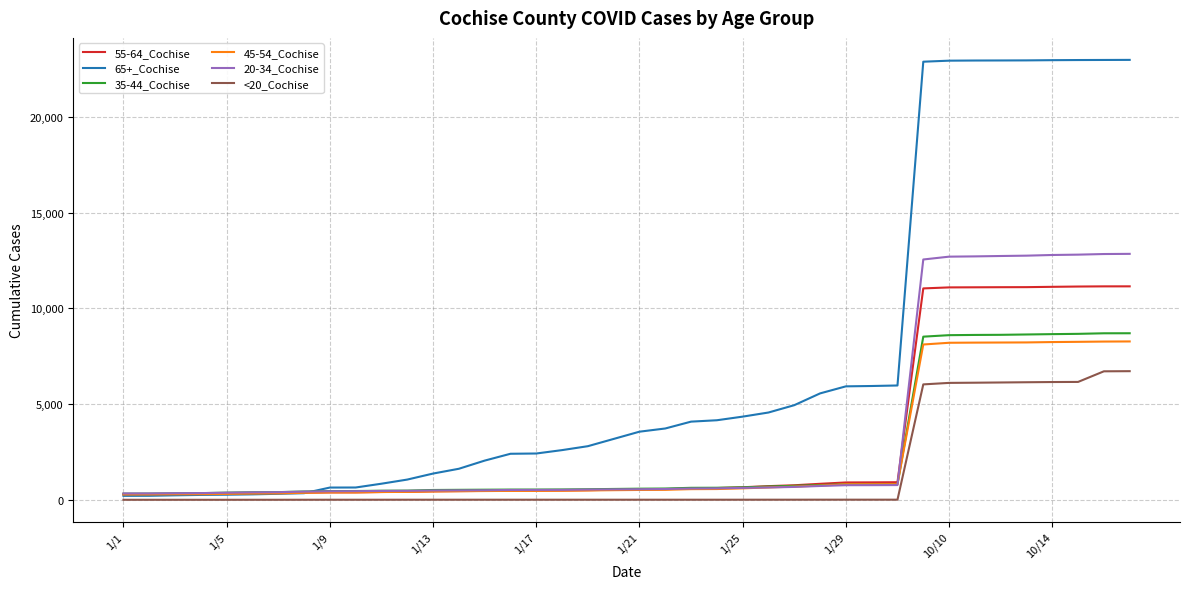

How many categories are shown in the chart?

40